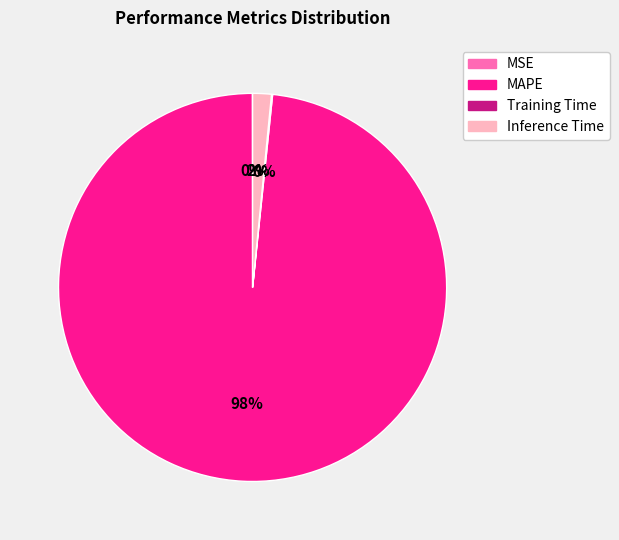

Does any single category account for the majority?

Yes